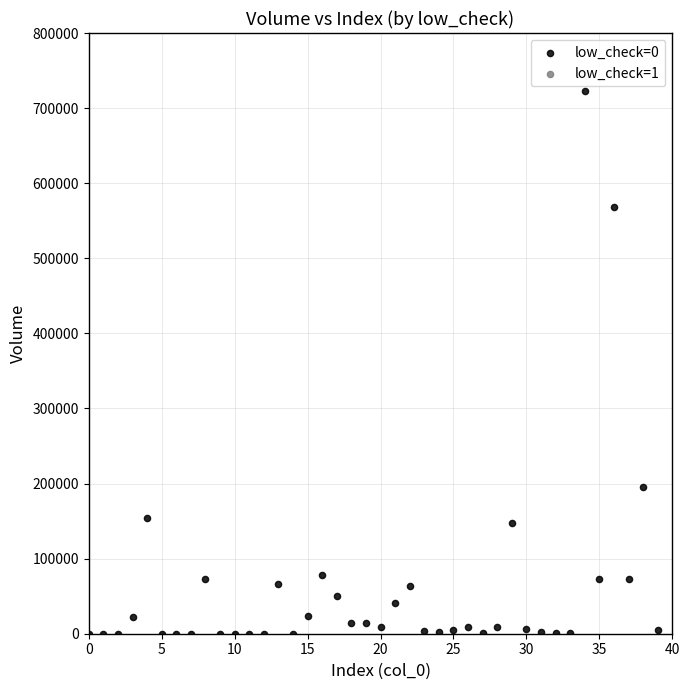

What is the range of Y values (max minus min)?

722255.9